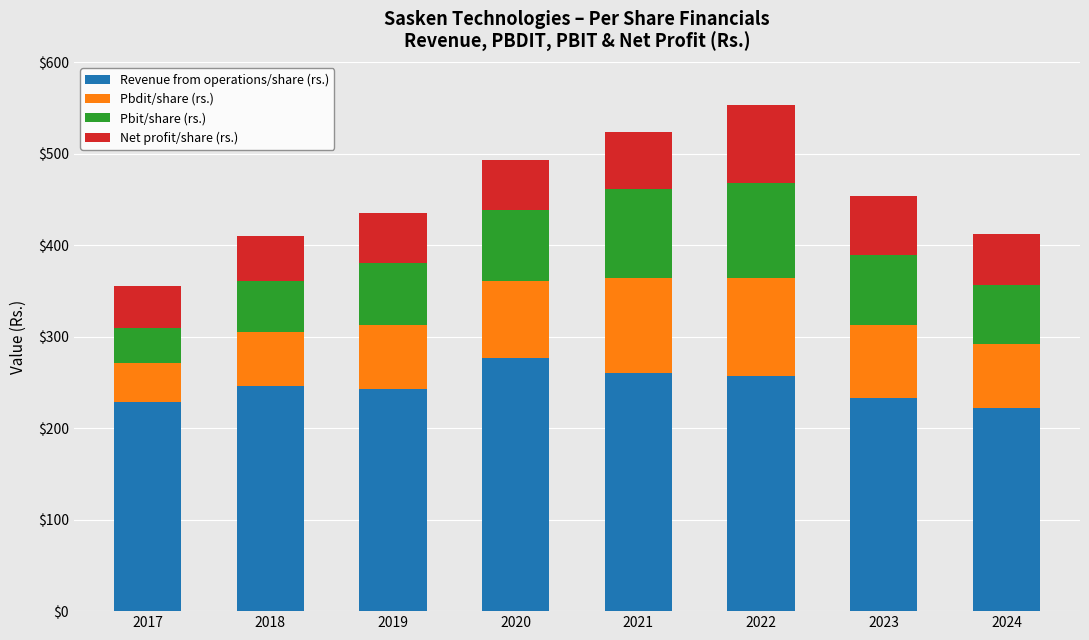

What is the maximum value for Revenue from operations/share (rs.)?

276.9